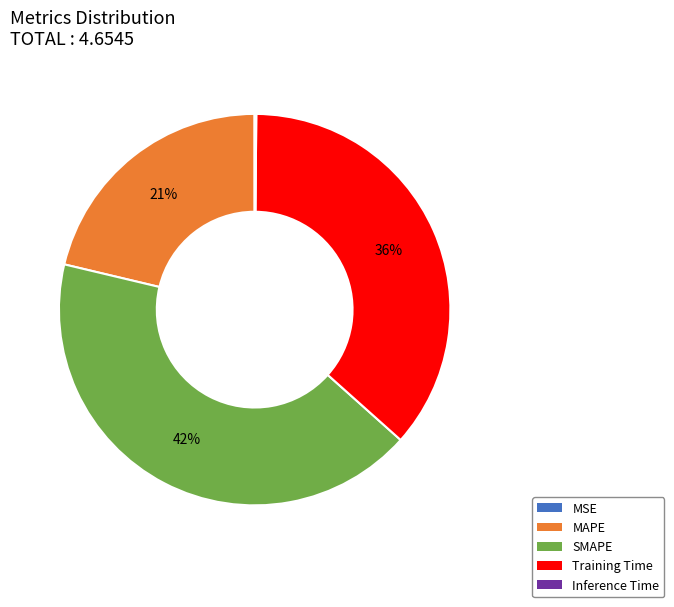

Combined, do MAPE and Training Time account for over 50%?

Yes